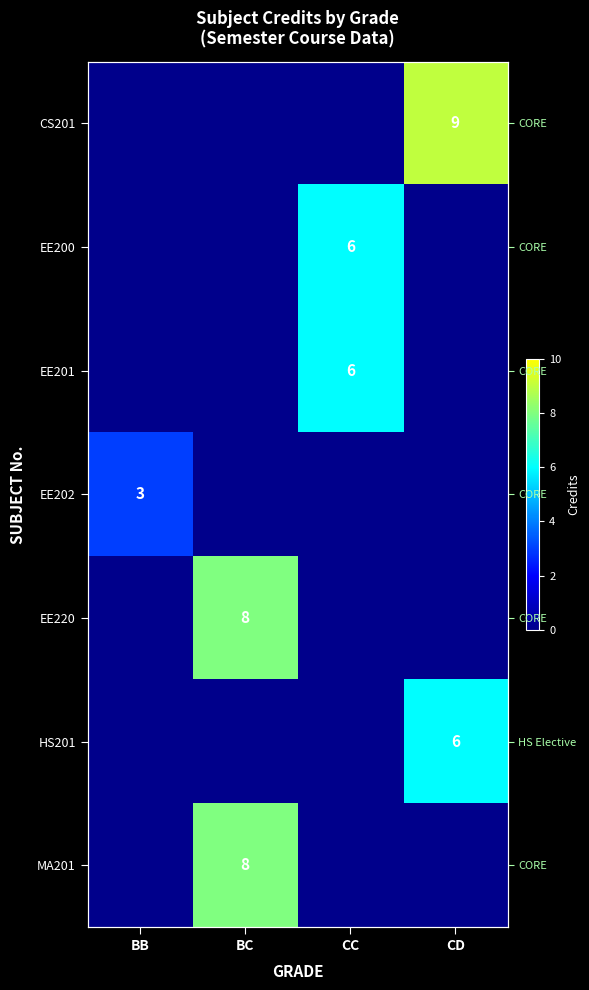

How many EE202 values are between 0 and 3?

4